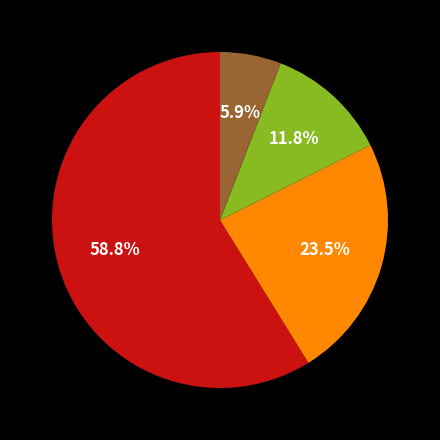

Does any single category account for the majority?

Yes